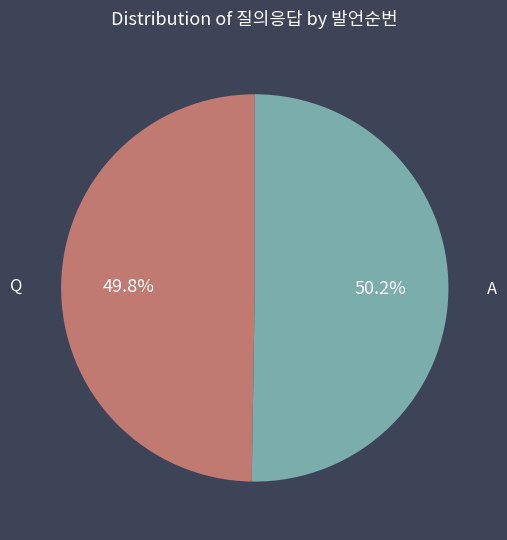

To the nearest percent, what is the average slice percentage?

50%